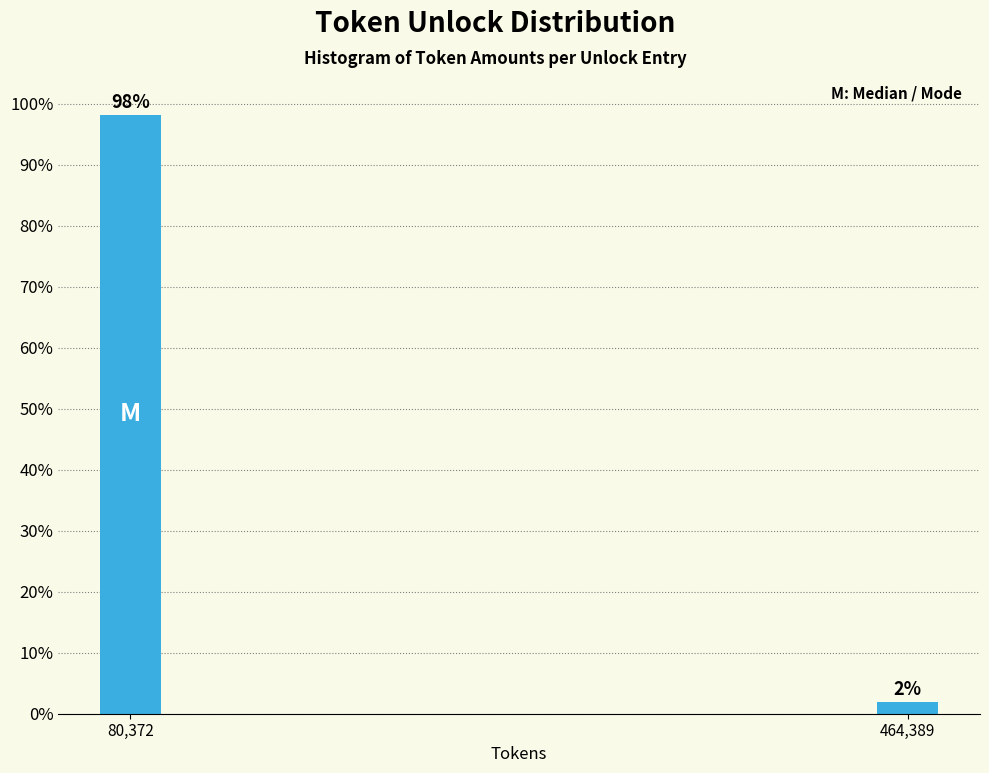

Are the bars horizontal?

No